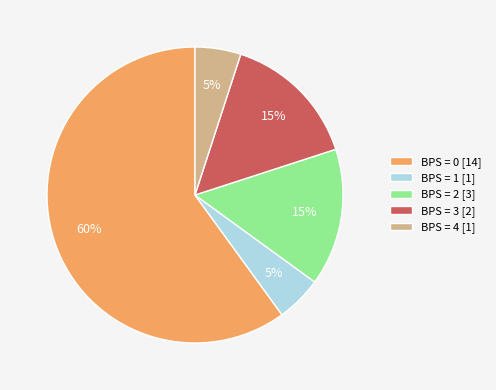

How many slices are in this pie chart?

5